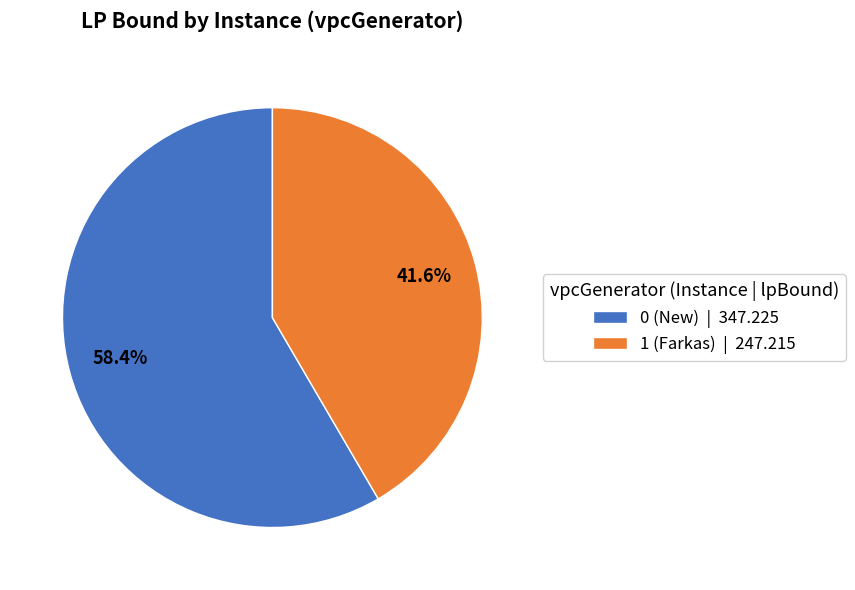

The 0 (New) slice represents 47% of the pie. True or false?

False